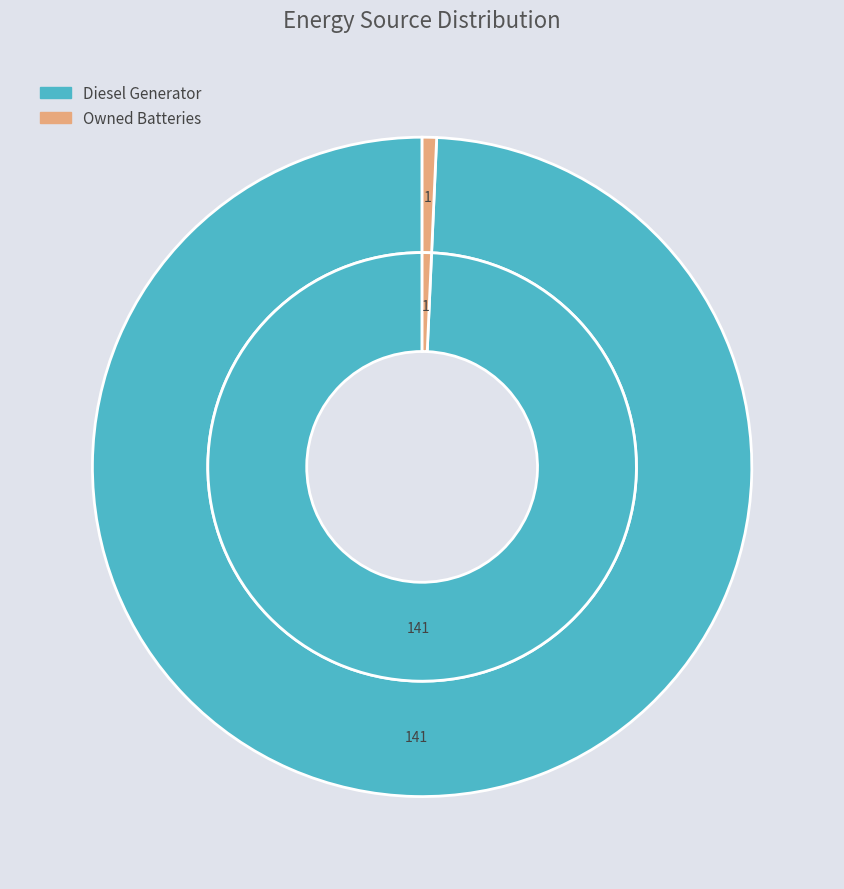

Does Diesel Generator account for over 50% of the chart?

Yes